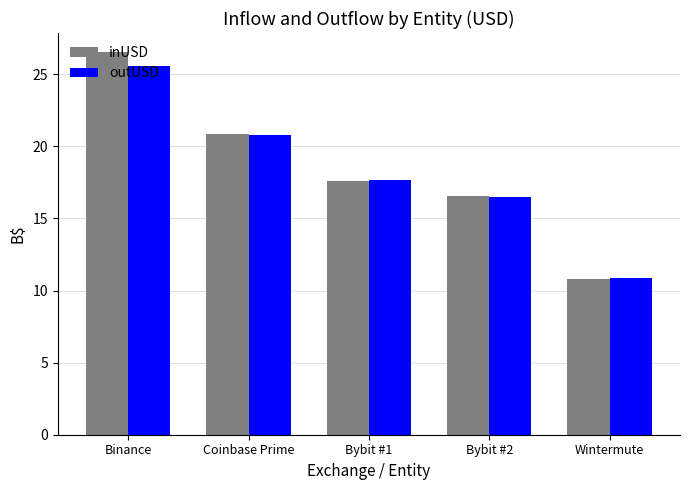

Which series changed the most between Binance and Bybit #1?

inUSD